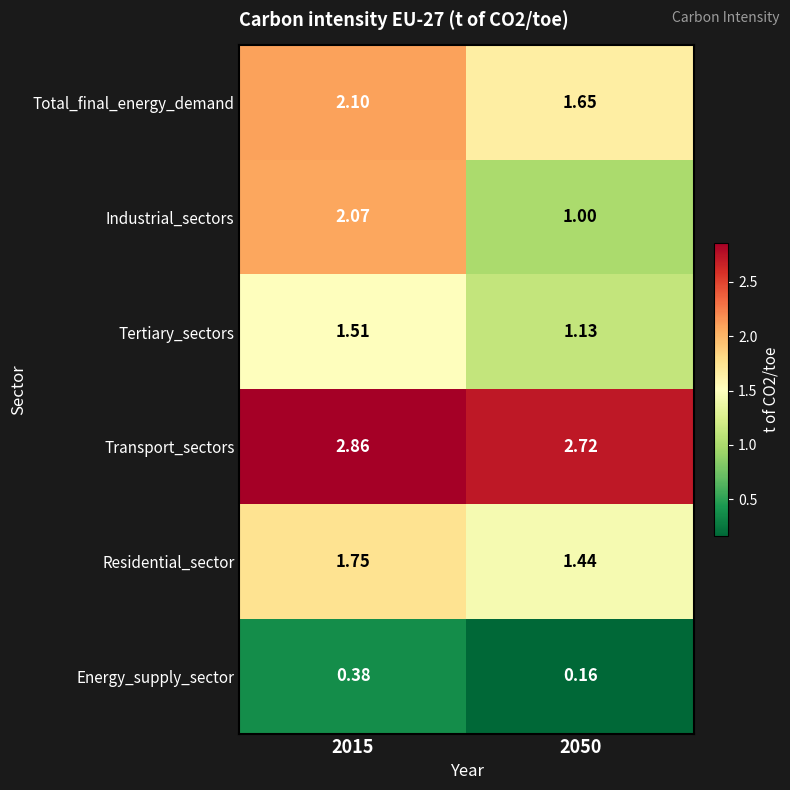

List the series in order of their peak value, highest first.

Transport_sectors, Total_final_energy_demand, Industrial_sectors, Residential_sector, Tertiary_sectors, Energy_supply_sector